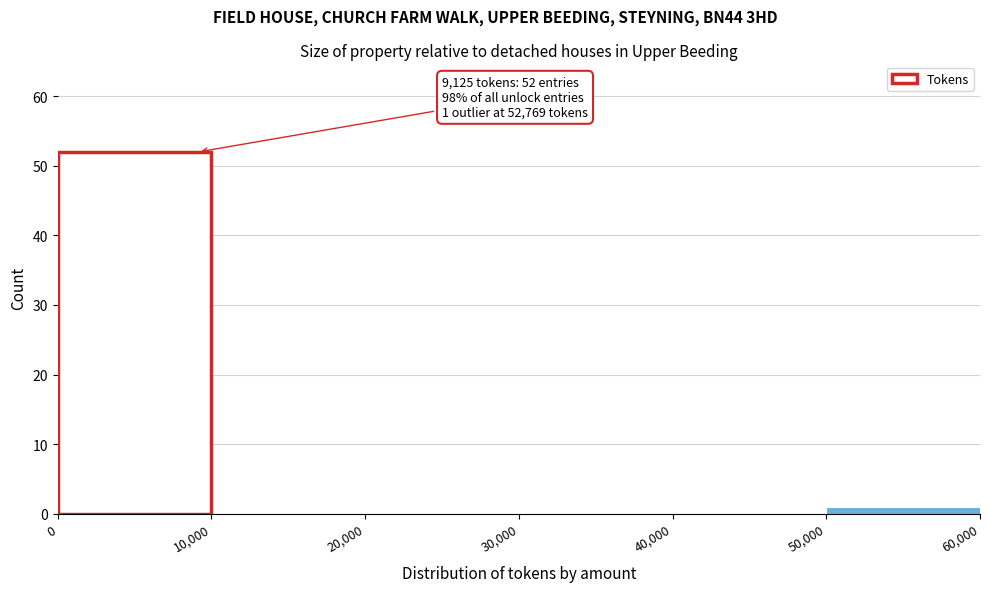

Which range on the x-axis has the tallest bar?

0 to 10,000